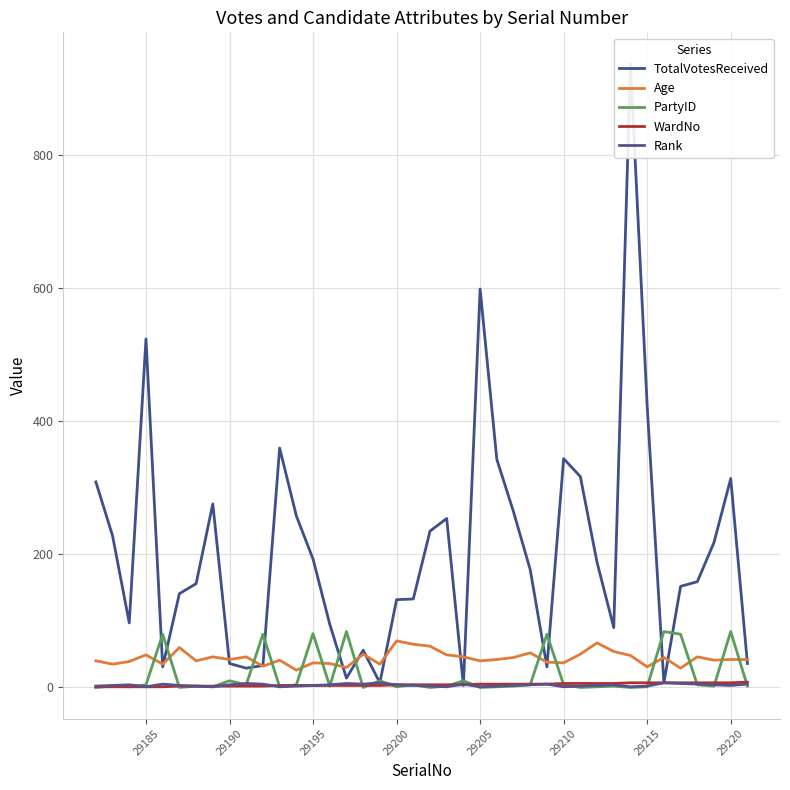

The PartyID series shows 4 at 29185. True or false?

True